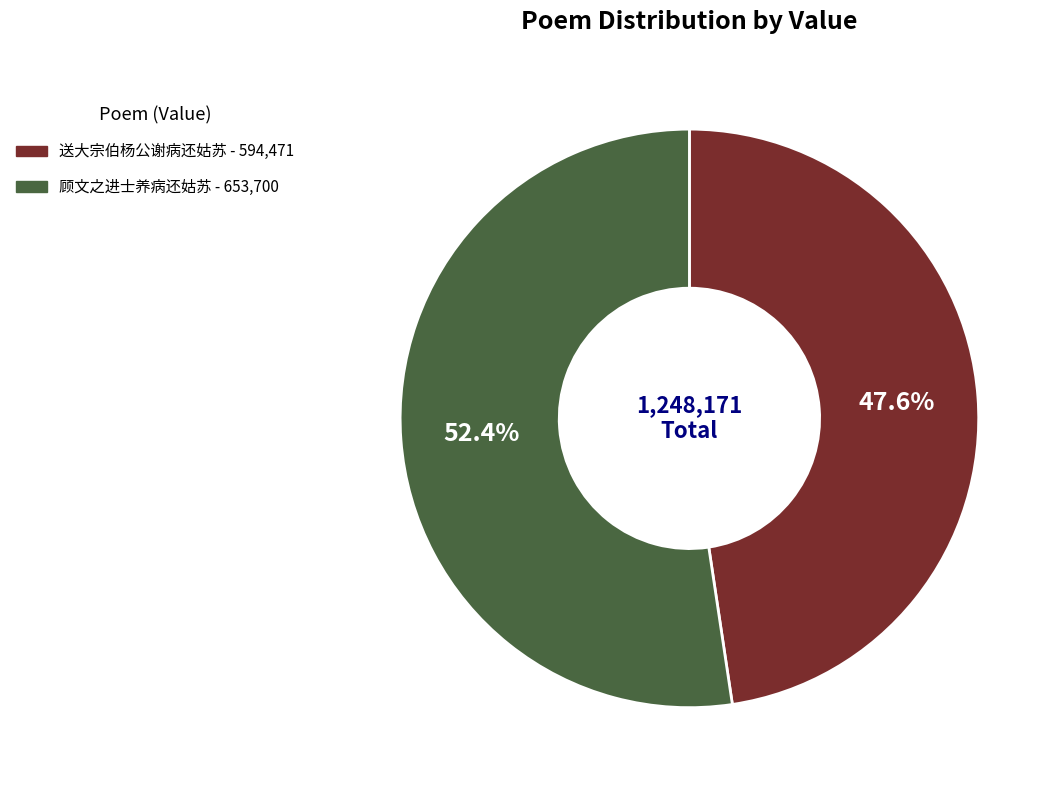

Is the sum of 顾文之进士养病还姑苏 and 送大宗伯杨公谢病还姑苏 greater than half?

Yes